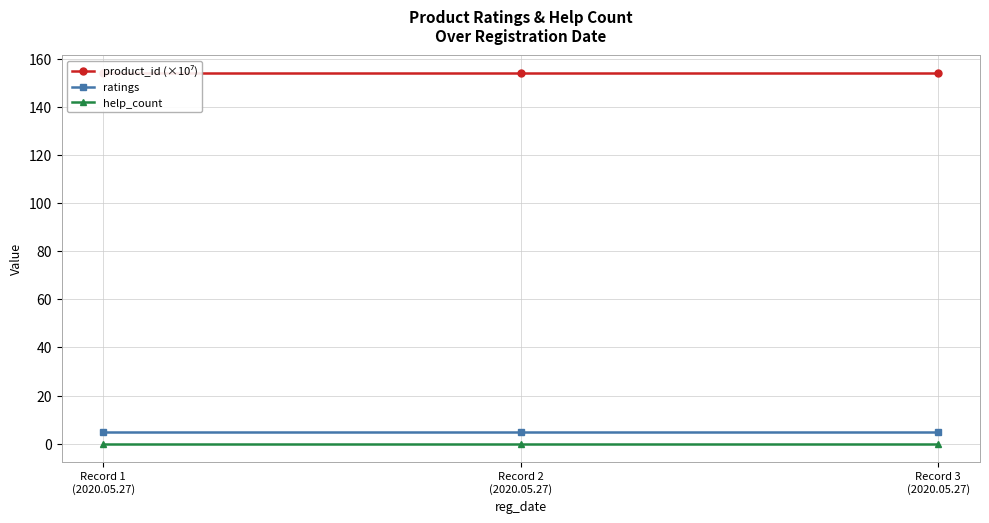

True or false: ratings has a value of 2.8 at Record 2
(2020.05.27).

False